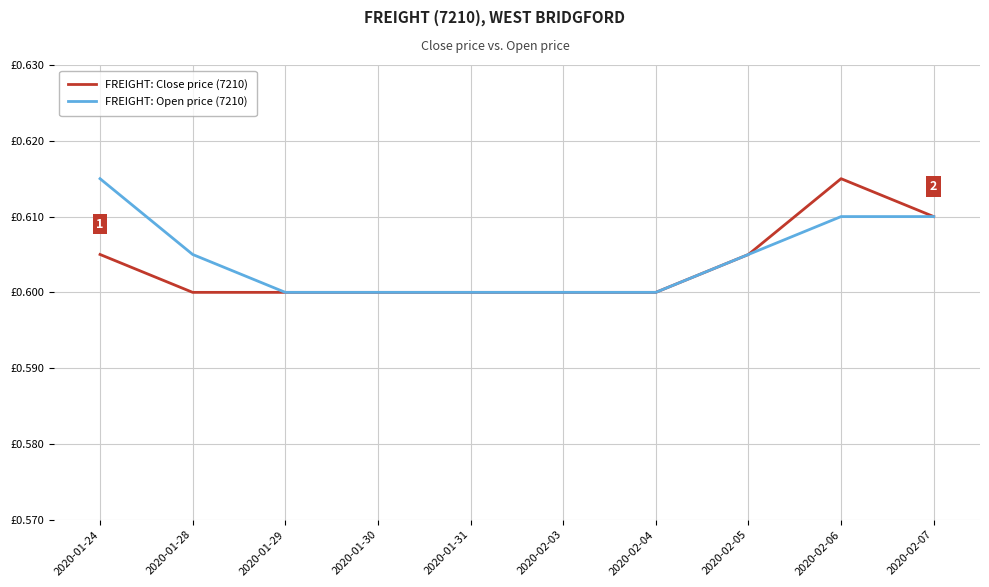

List the series in order of their overall mean, lowest first.

FREIGHT: Close price (7210), FREIGHT: Open price (7210)